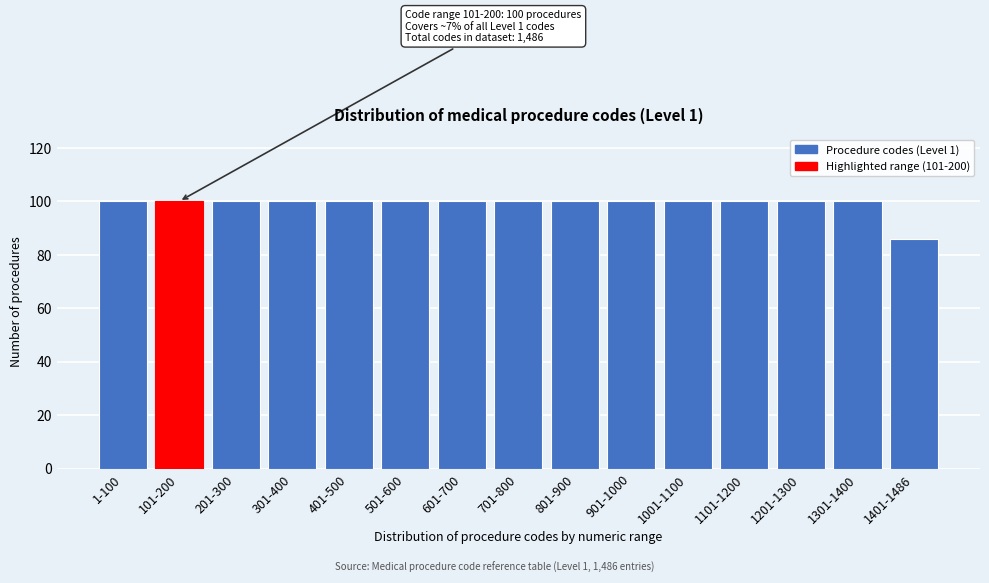

Reading left to right, what are all the values shown in this chart?

1-100=100	101-200=100	201-300=100	301-400=100	401-500=100	501-600=100	601-700=100	701-800=100	801-900=100	901-1000=100	1001-1100=100	1101-1200=100	1201-1300=100	1301-1400=100	1401-1486=86